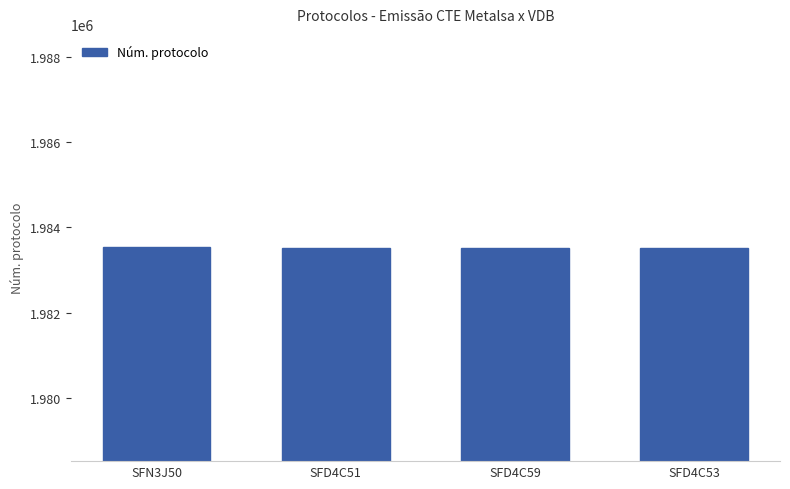

The chart shows a value of 1983517 at SFD4C51. True or false?

True